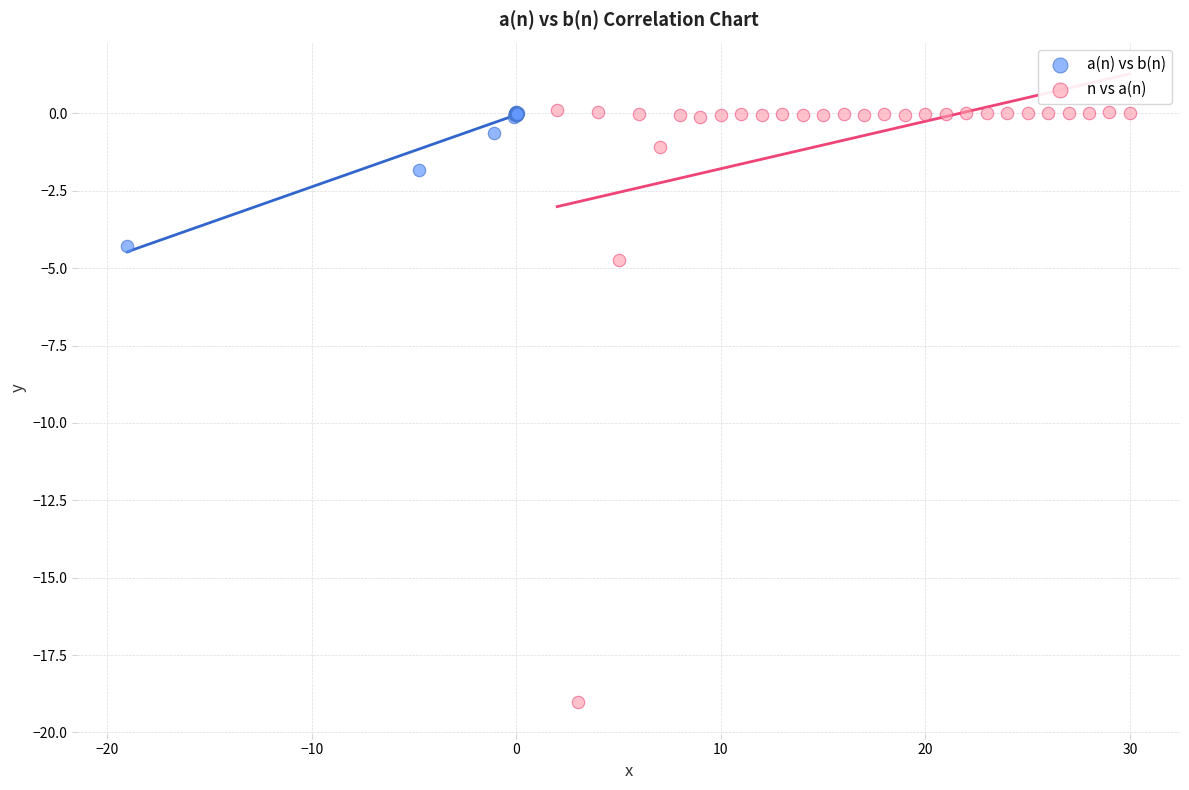

Which series has the largest Y range (max minus min)?

n vs a(n)